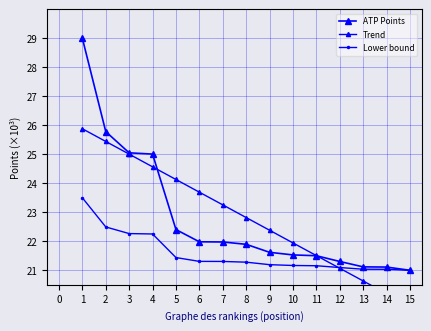

What are all the series names shown in the legend?

ATP Points, Trend, Lower bound